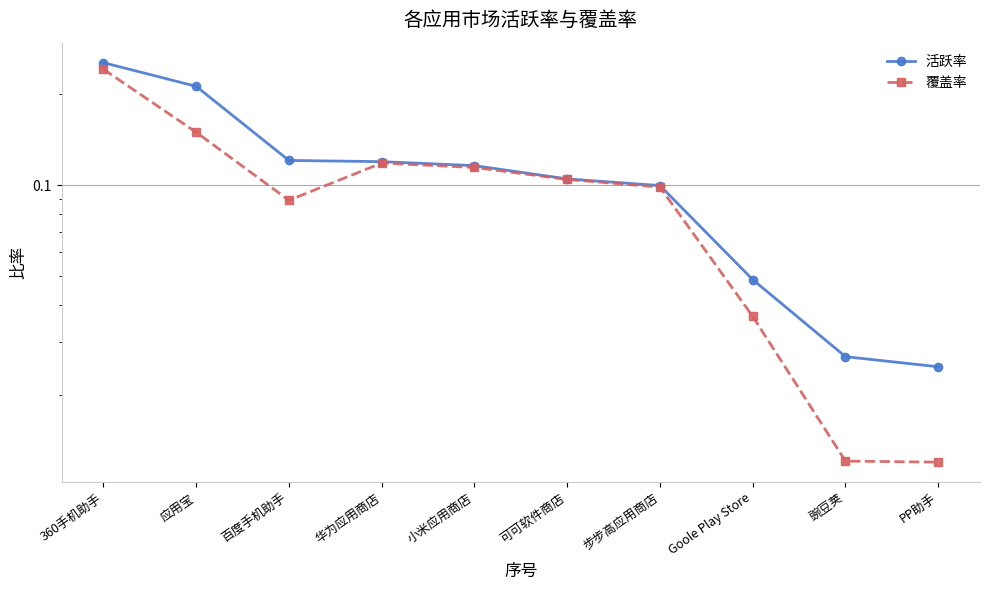

The 活跃率 series shows 0.0 at 步步高应用商店. True or false?

False